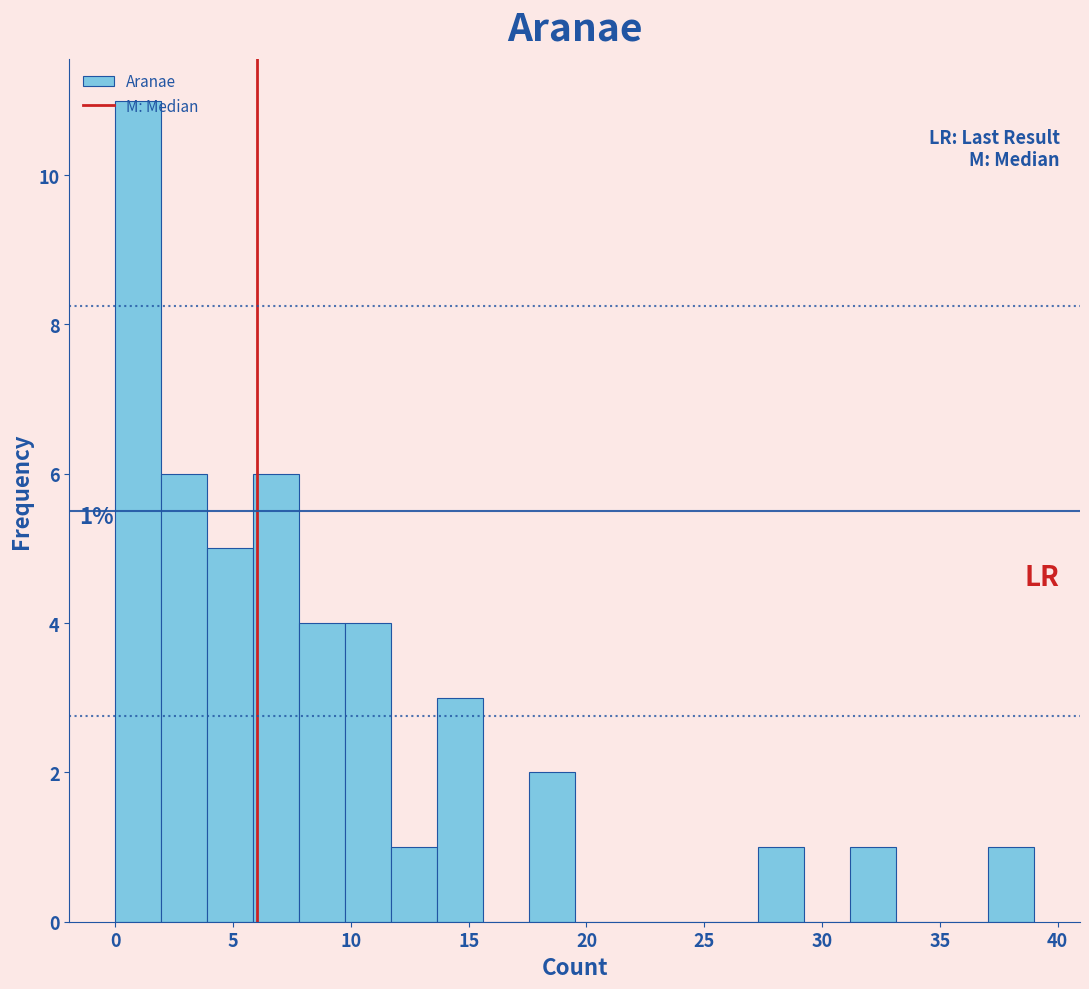

Around what value on the x-axis is the tallest bar? Give the approximate position of its centre, as read against the axis.

1.0